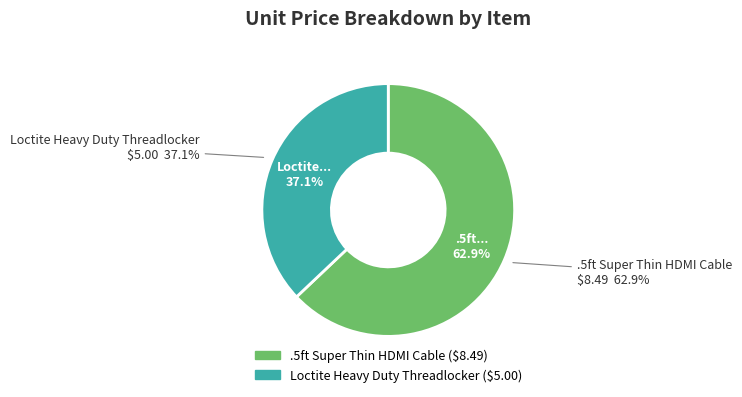

What is the smallest slice in the pie chart?

Loctite Heavy Duty Threadlocker